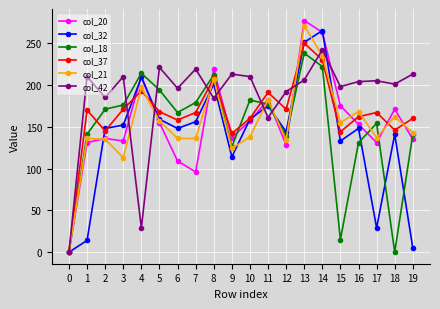

What is the maximum value shown in the chart?

277